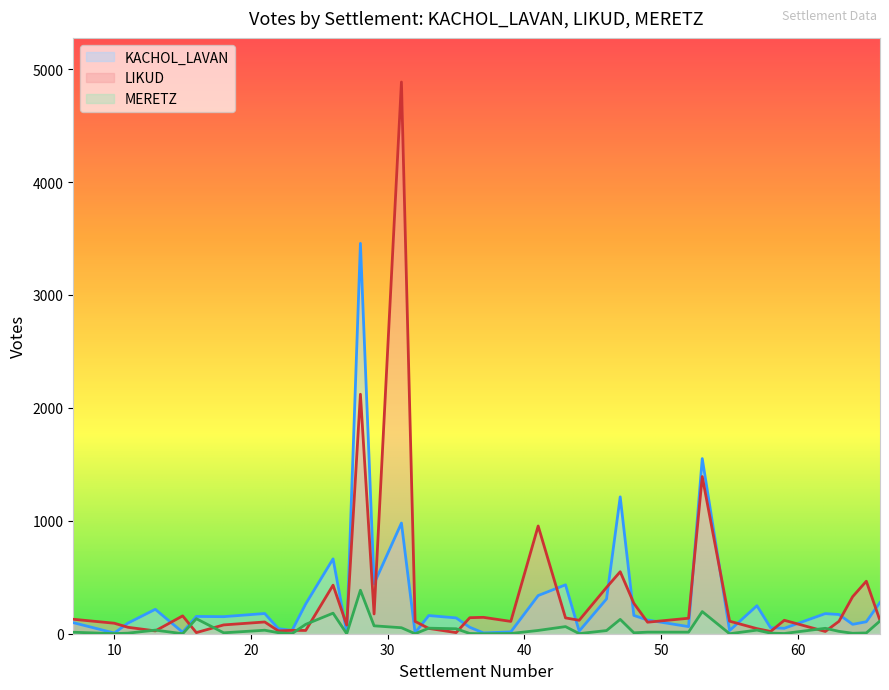

What is the spread (max minus min) of values at 43?

370